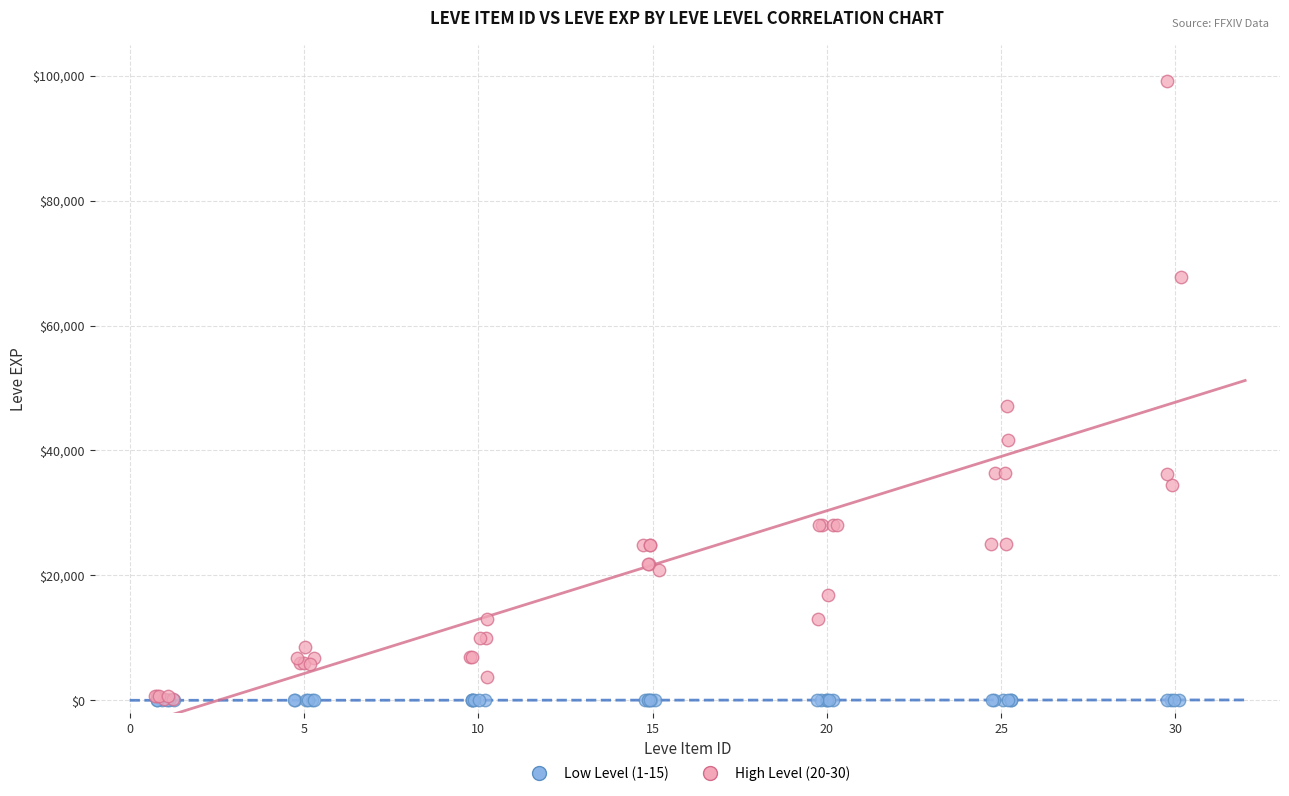

Which series contains the highest Y value?

High Level (20-30)